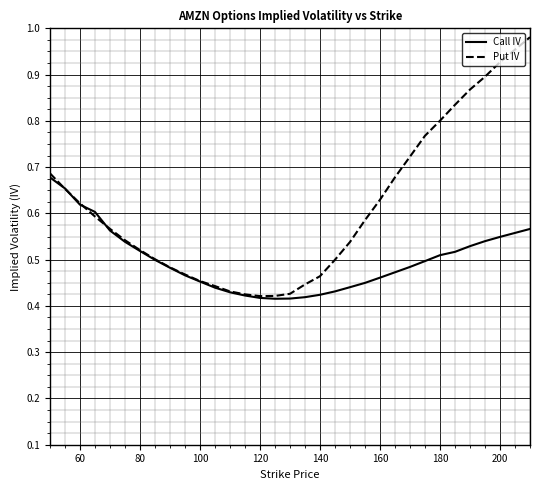

Rank the series by their maximum value, from highest to lowest.

Put IV, Call IV